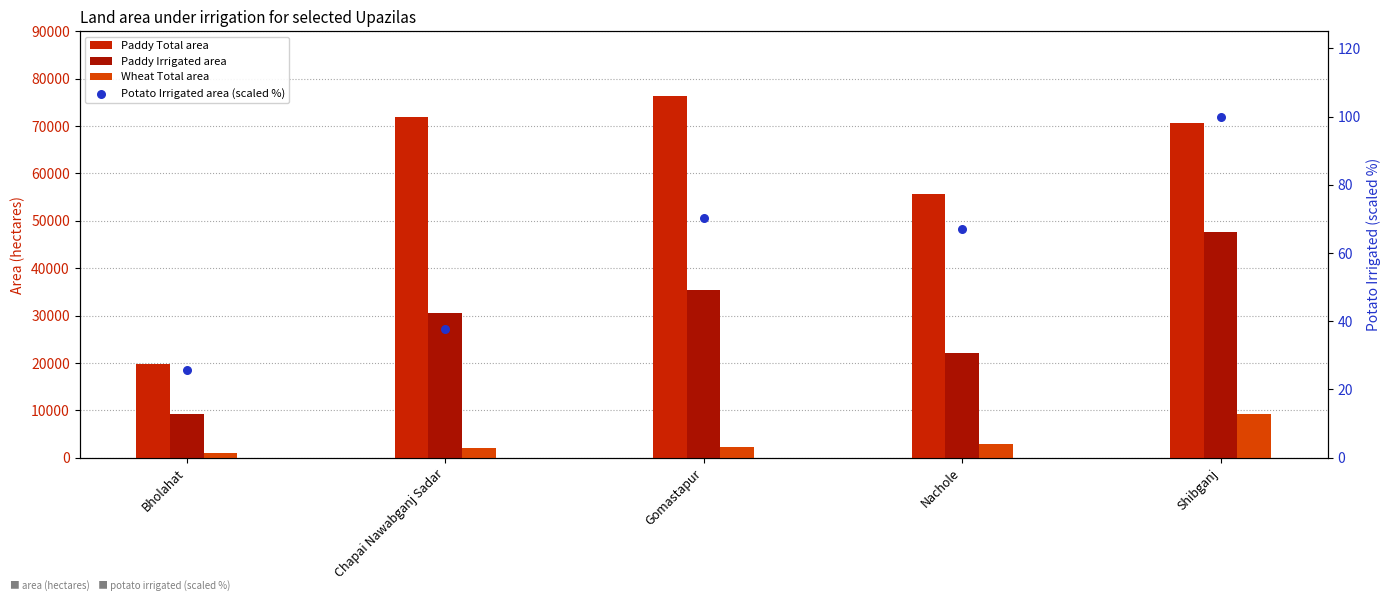

Which series has the largest Y range (max minus min)?

Paddy Total area